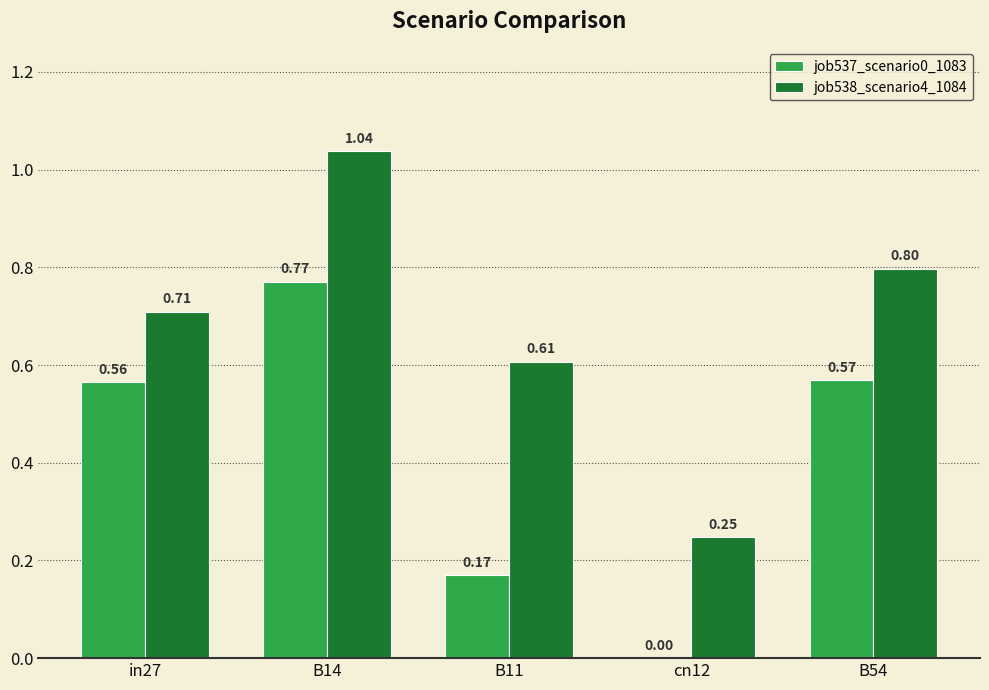

What is the sum of the job537_scenario0_1083 values at B14 and in27?

1.3